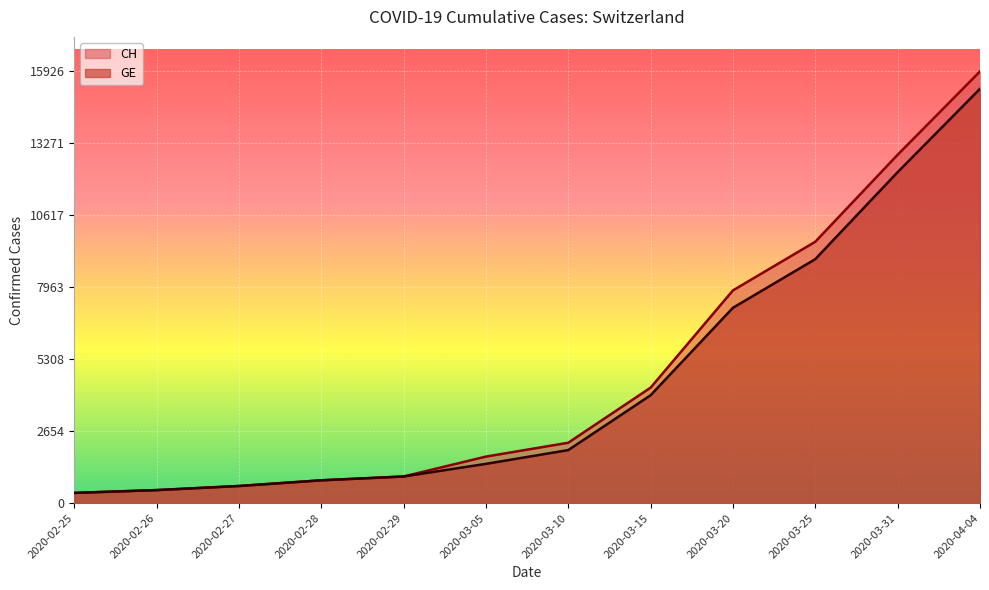

What is the sum of all GE values?

54384